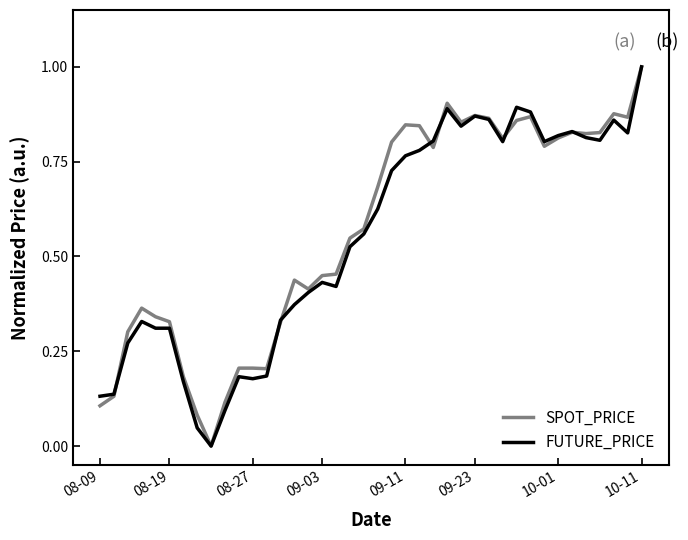

Which series has the largest total across all categories?

SPOT_PRICE